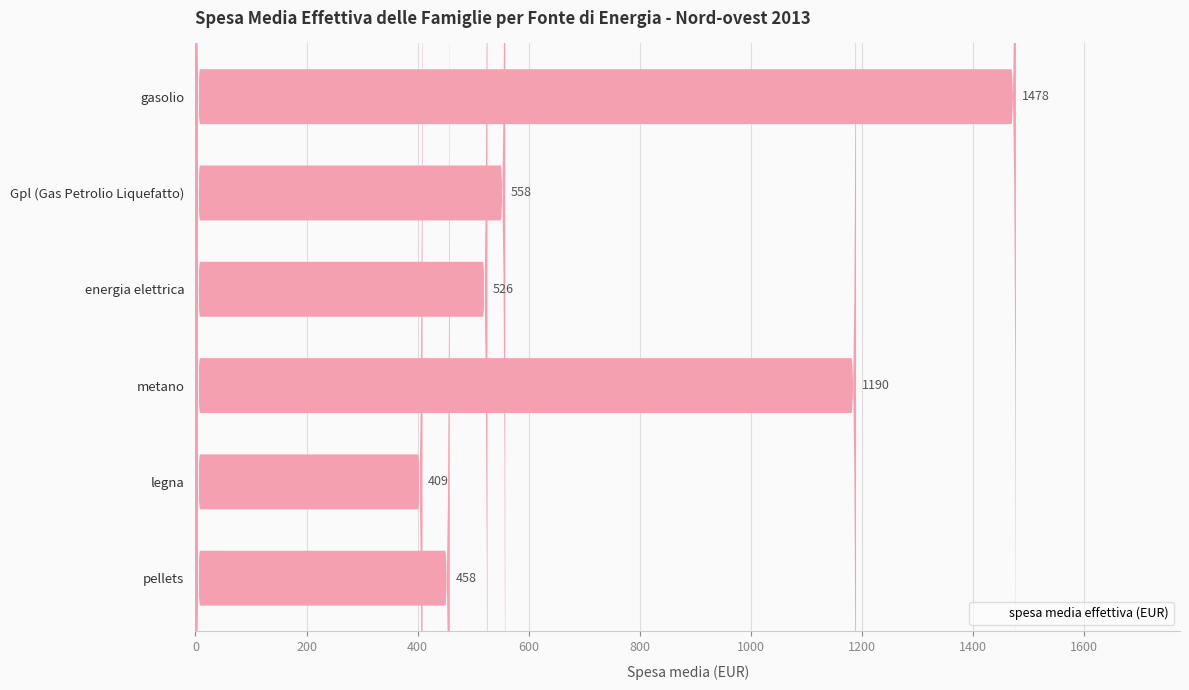

Is it true that the value at 200 is 558?

True